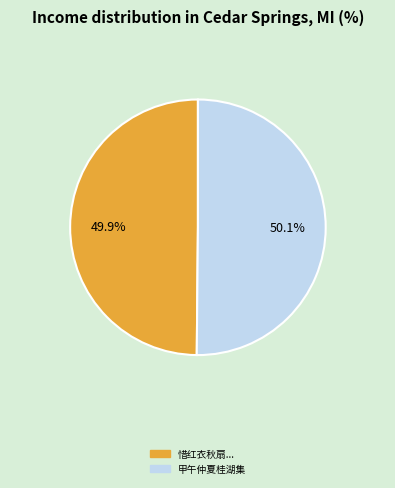

Is there a majority slice in this chart?

Yes